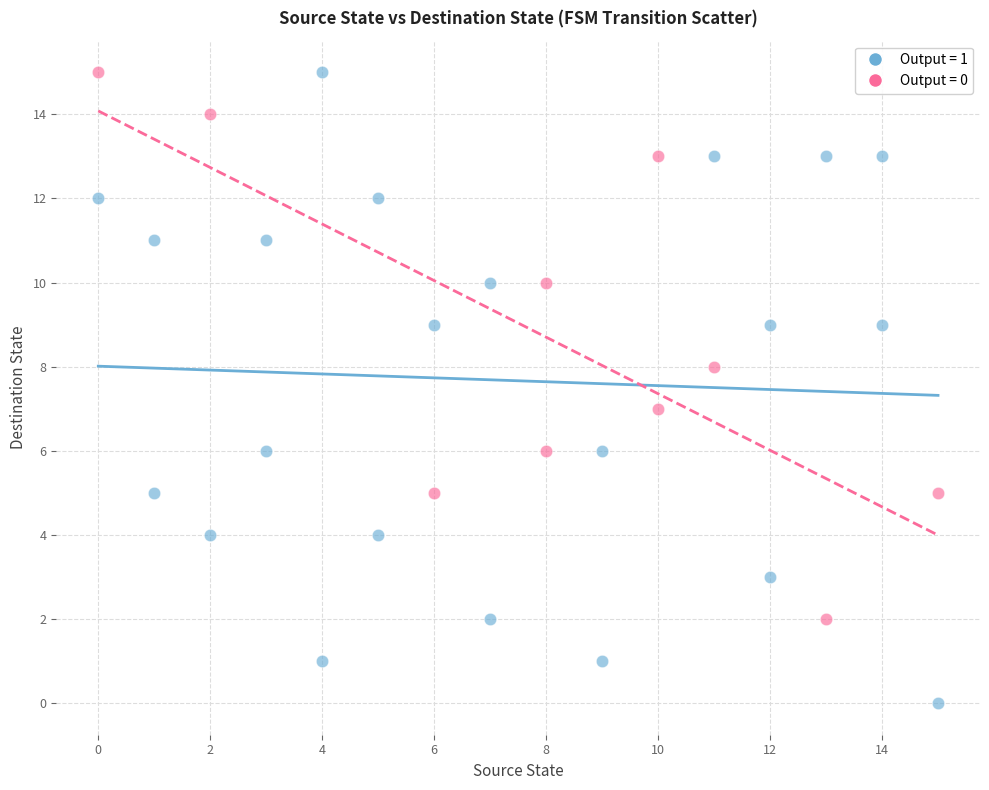

Which series contains the lowest Y value?

Output = 1